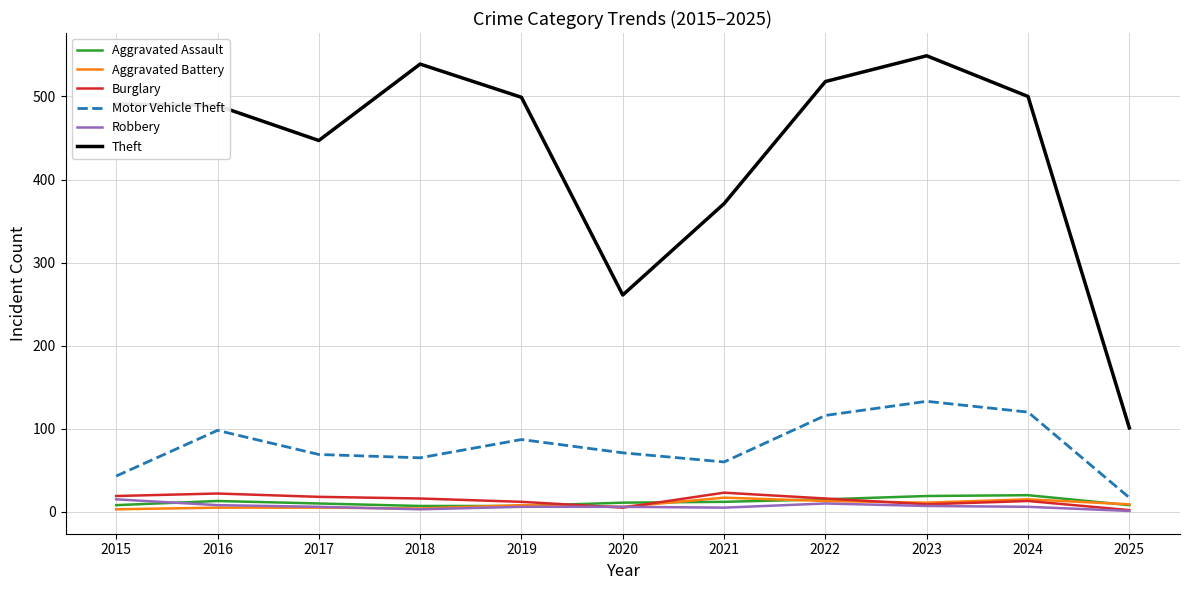

At which label does Burglary first exceed 16?

2015